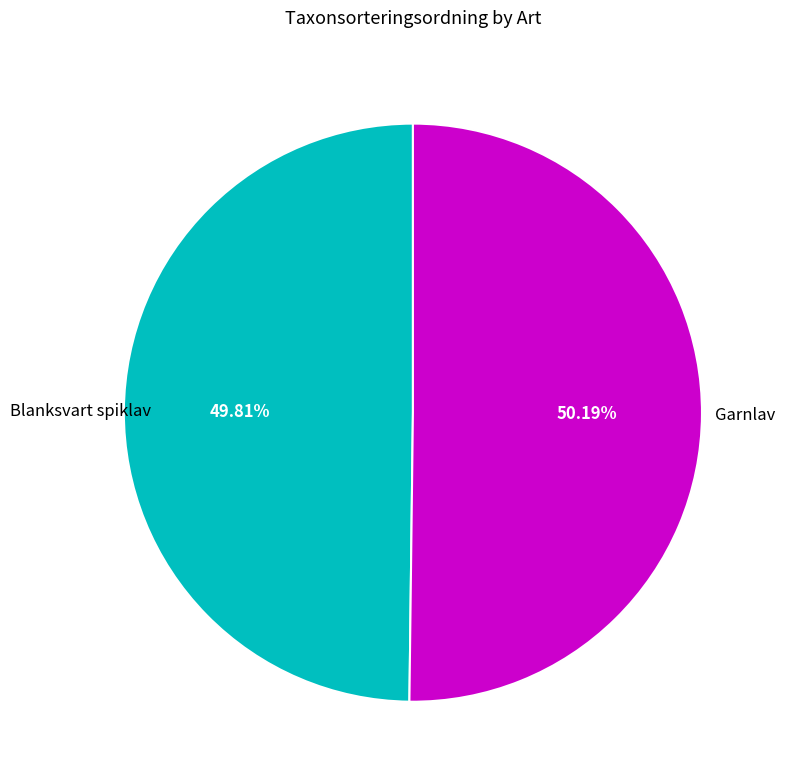

Does any single category account for the majority?

Yes